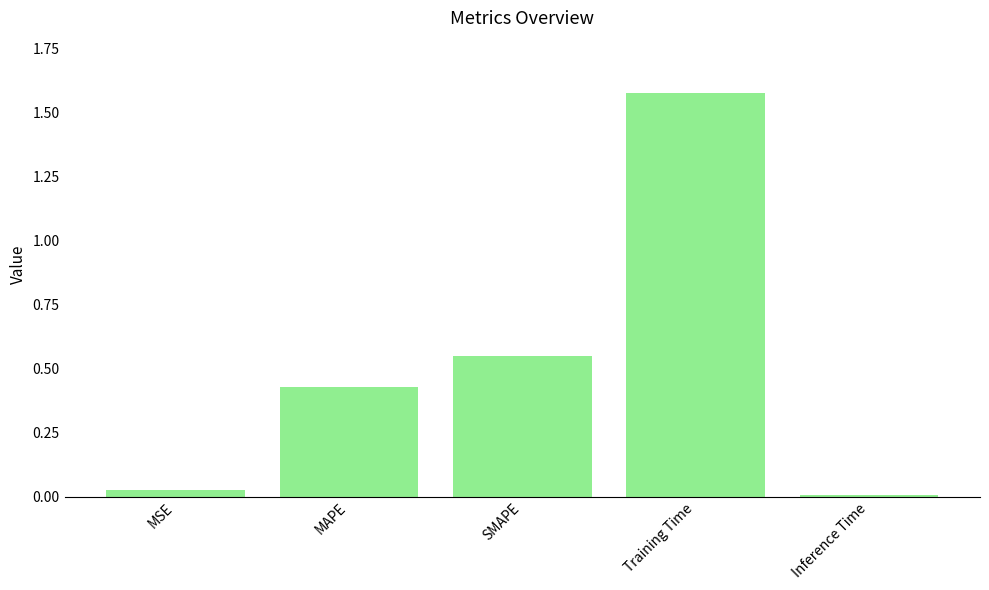

The value at SMAPE is 0.3. True or false?

False